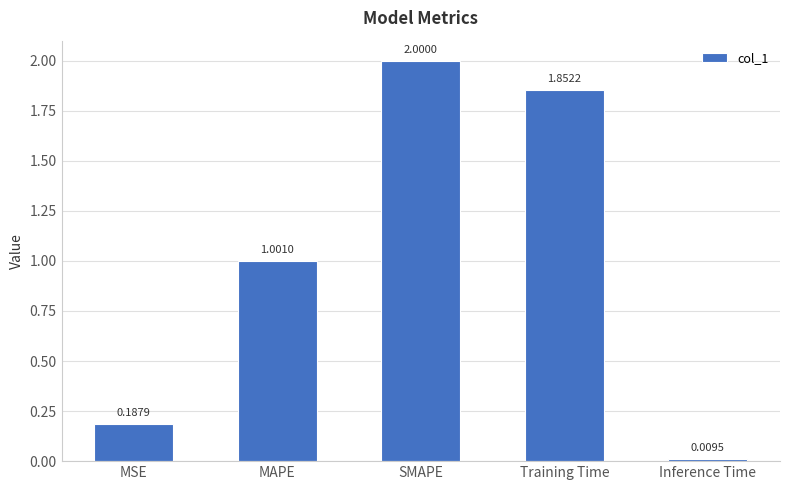

List the labels in order of value, largest first.

SMAPE, Training Time, MAPE, MSE, Inference Time